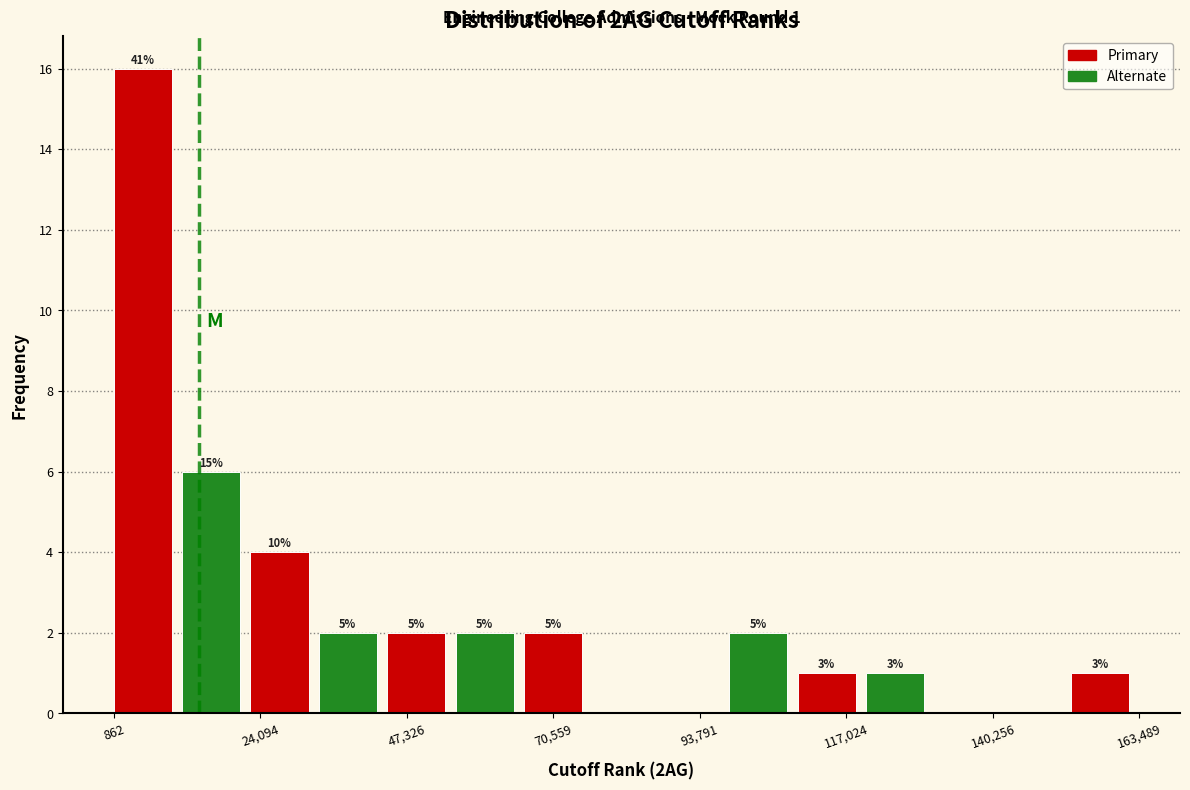

Read against the x-axis, roughly where is the centre of the tallest bar?

5000